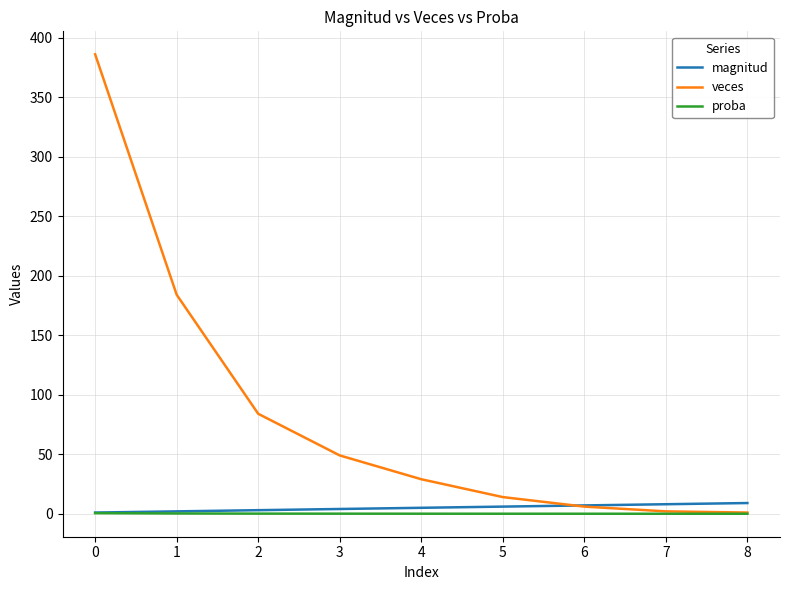

What is the minimum value for magnitud?

1.0